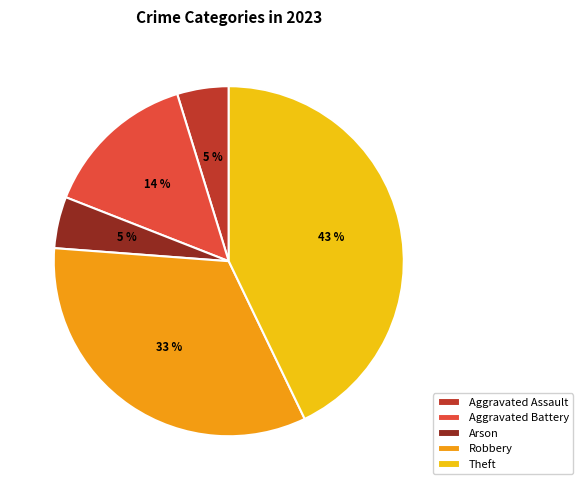

Combined, do Aggravated Assault and Robbery account for over 50%?

No